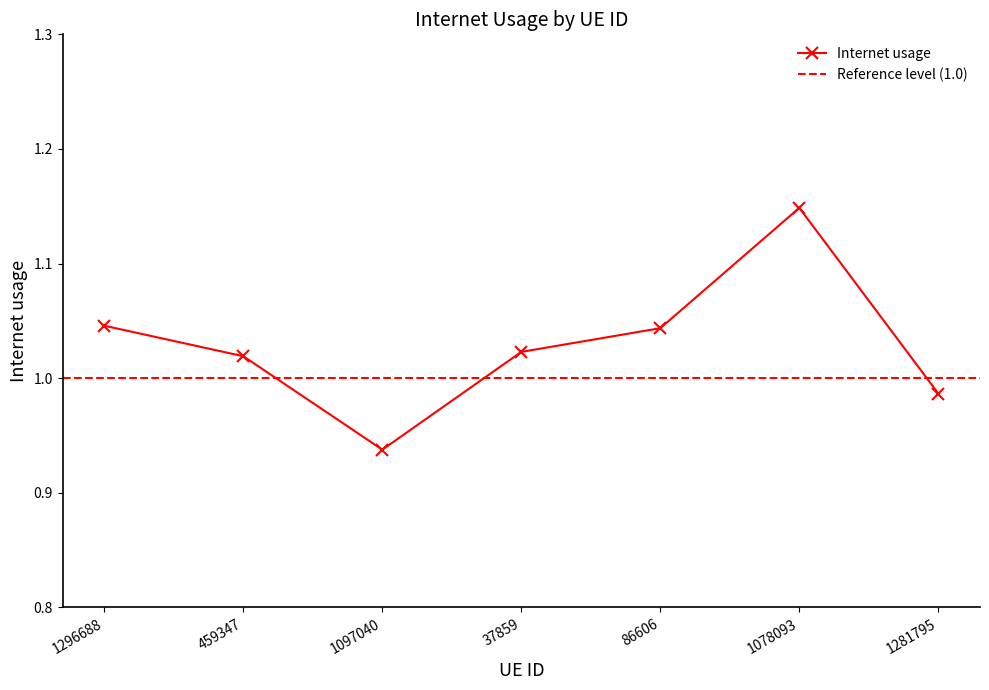

Rank the categories by value from highest to lowest.

1078093, 1296688, 86606, 37859, 459347, 1281795, 1097040